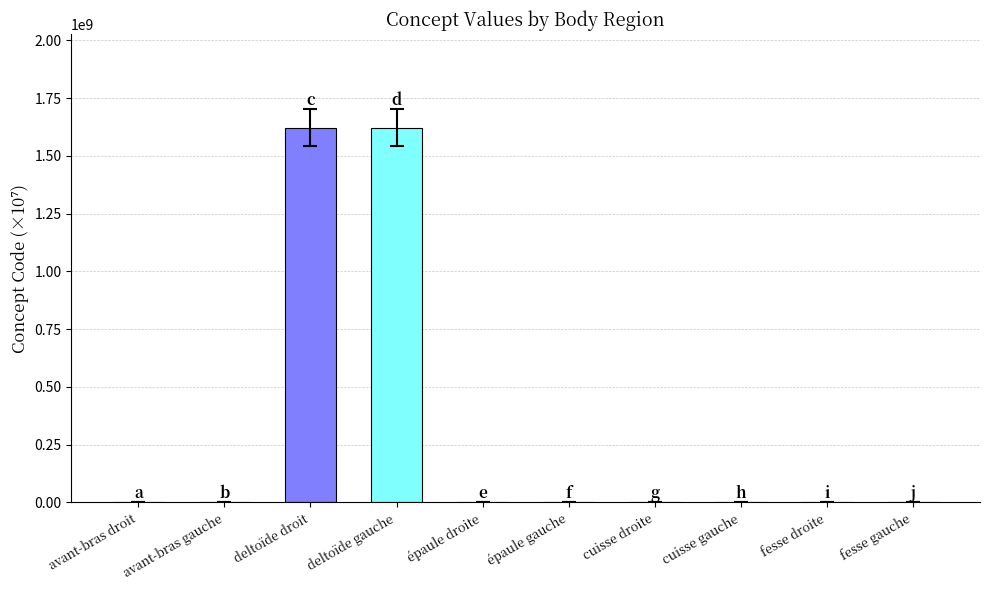

What is the maximum value shown in the chart?

1621770100.0